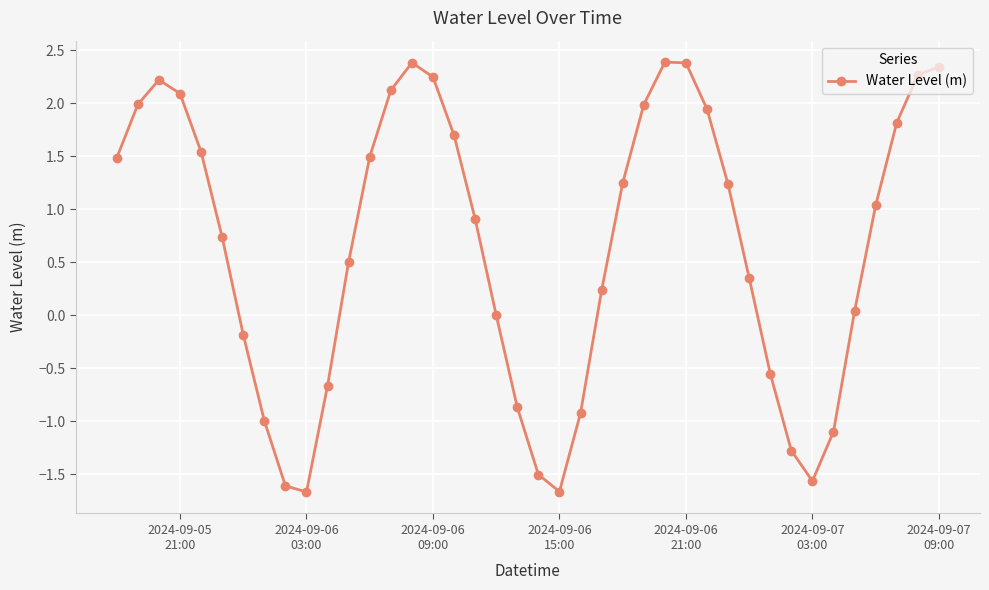

How many values are below 1?

20